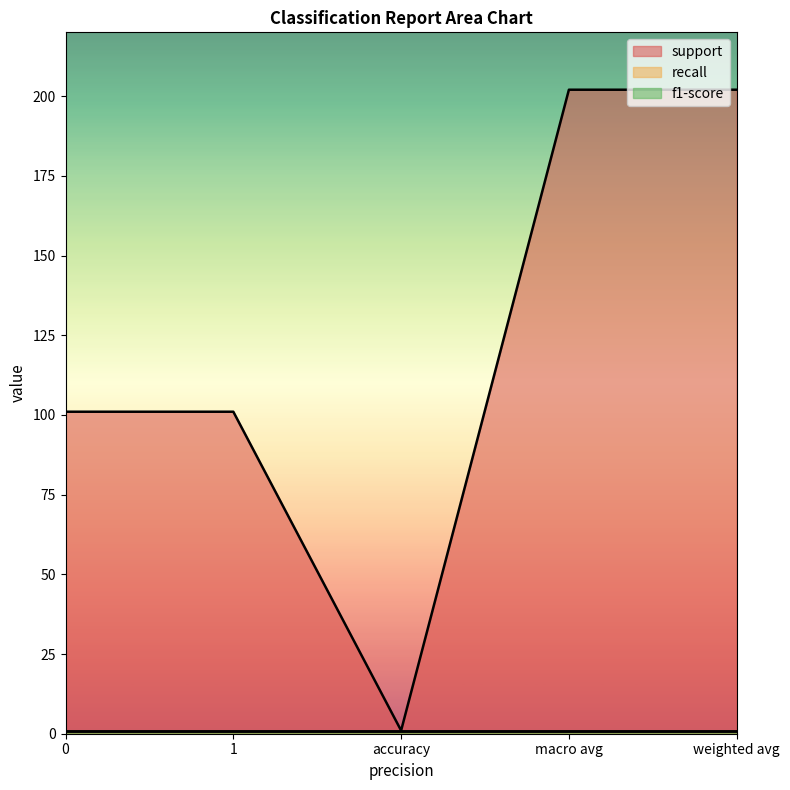

True or false: support and f1-score intersect in this chart.

False